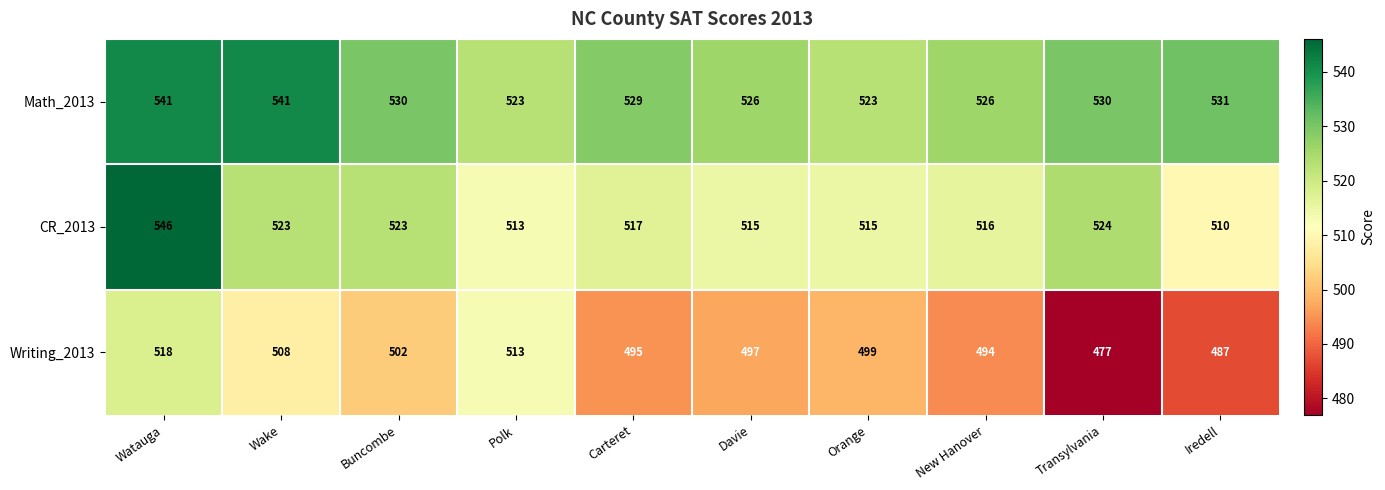

Which category has the highest value across all series?

Watauga